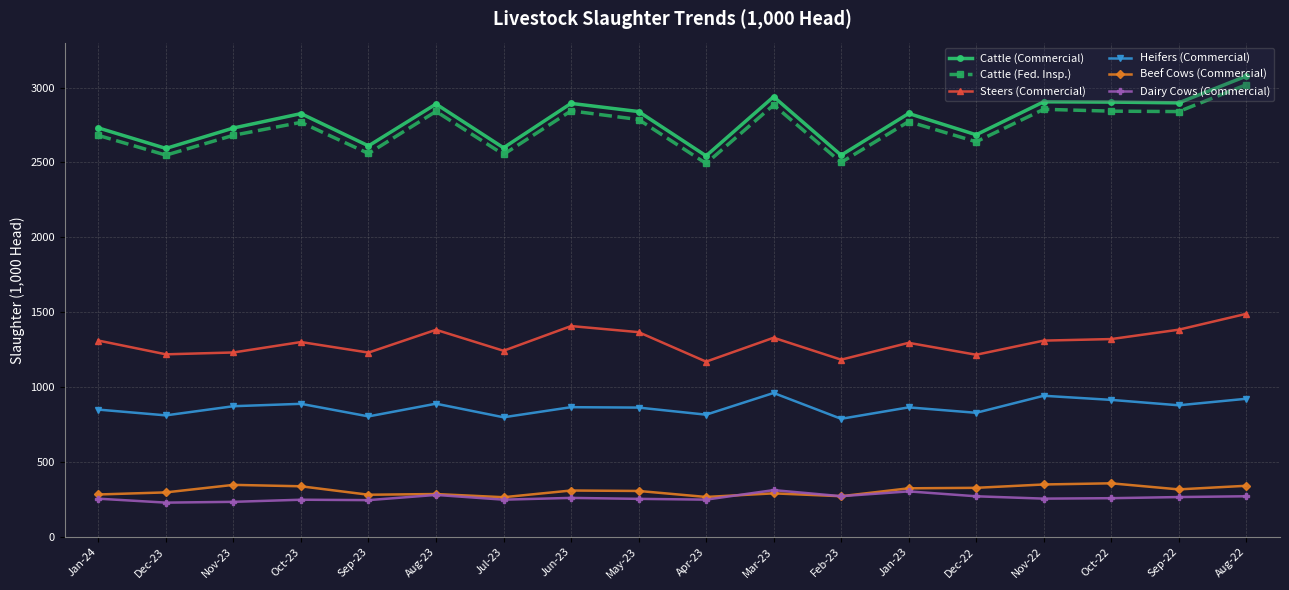

The Cattle (Fed. Insp.) series shows 841.7 at May-23. True or false?

False